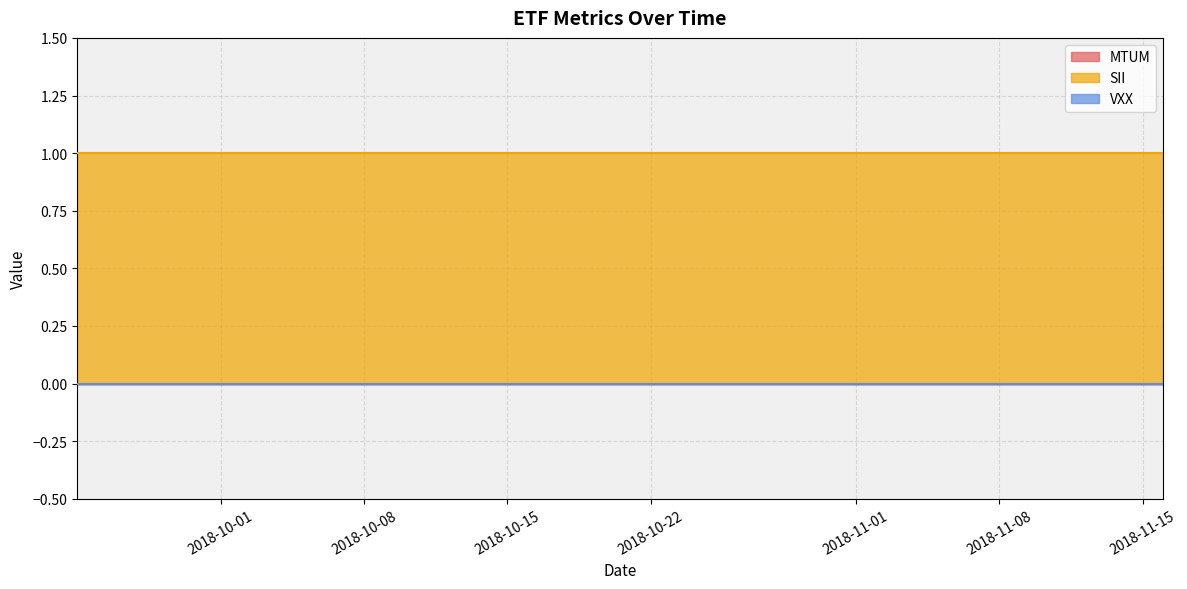

Is the value of SII at 10 greater than the value of VXX at 1?

Yes